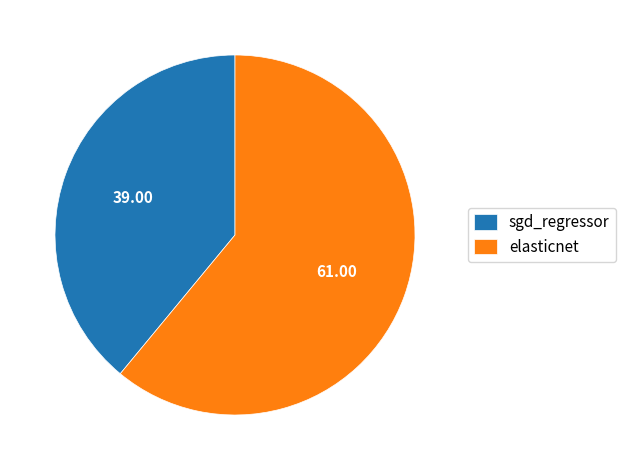

Is there a majority slice in this chart?

Yes